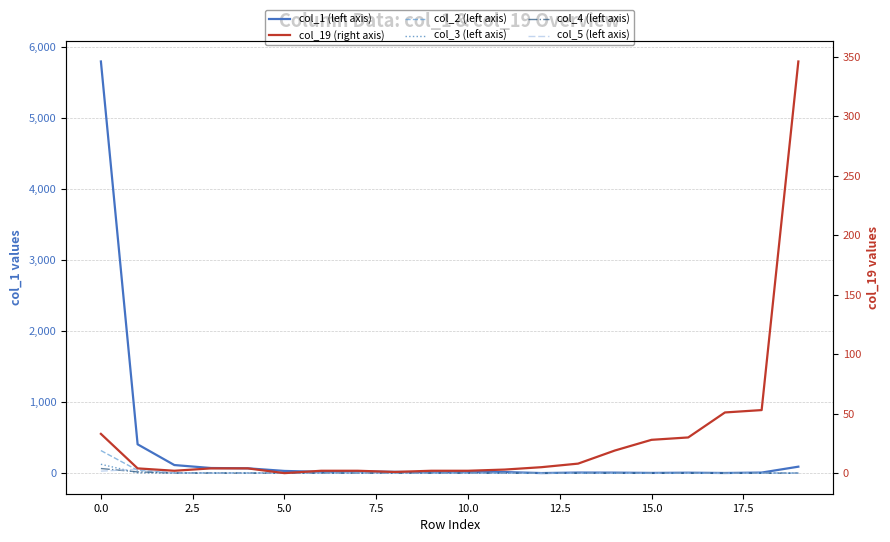

Which series has the largest total across all categories?

col_1 (left axis)